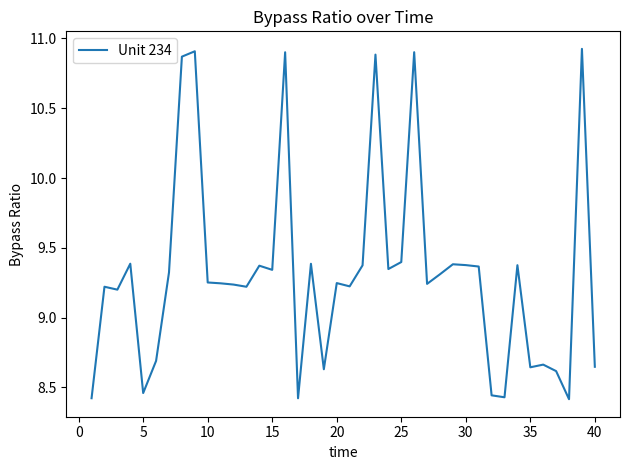

What is the difference between the maximum and minimum values?

2.5